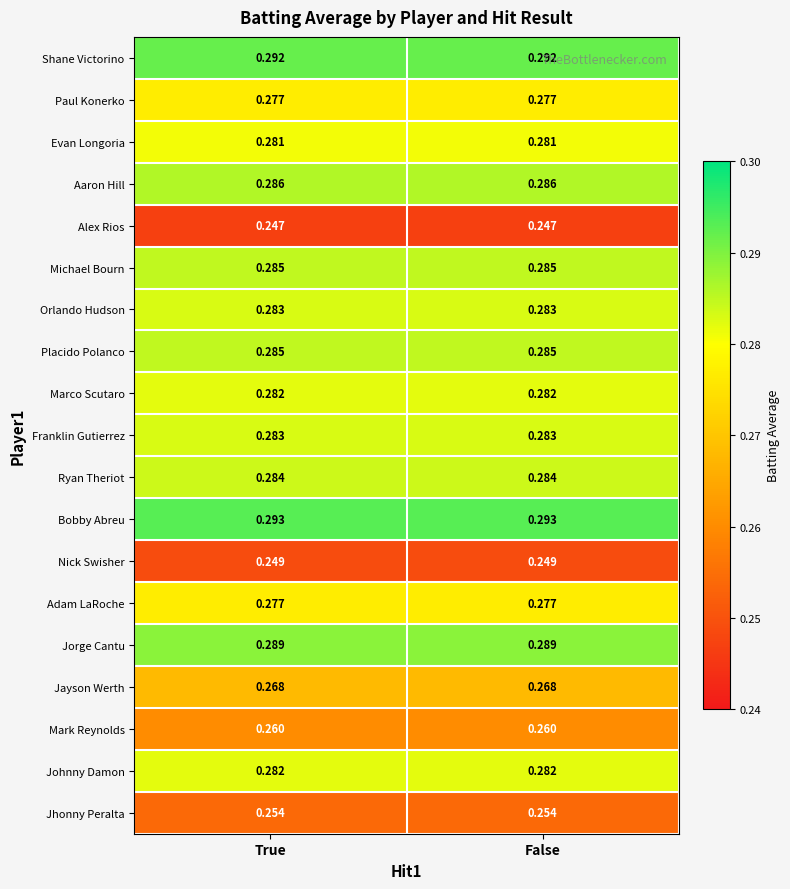

How many distinct data groups are displayed?

19